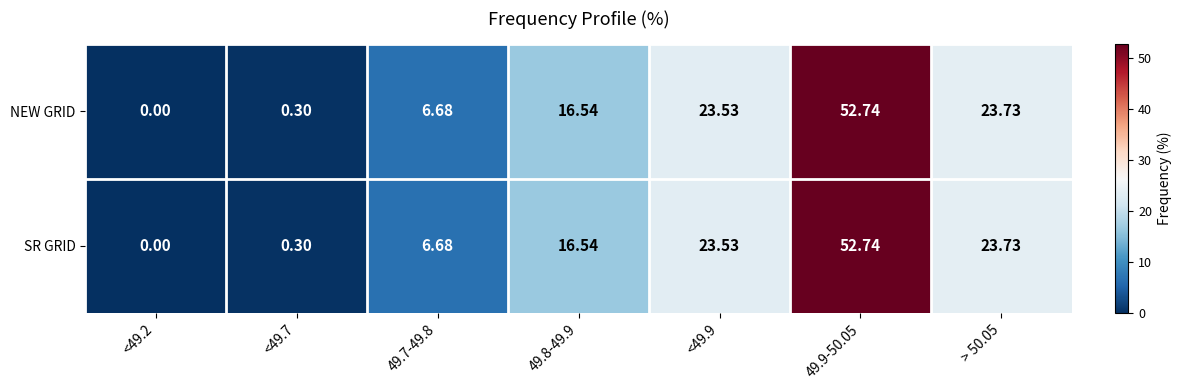

Is the value of SR GRID at <49.7 greater than the value of NEW GRID at 49.8-49.9?

No